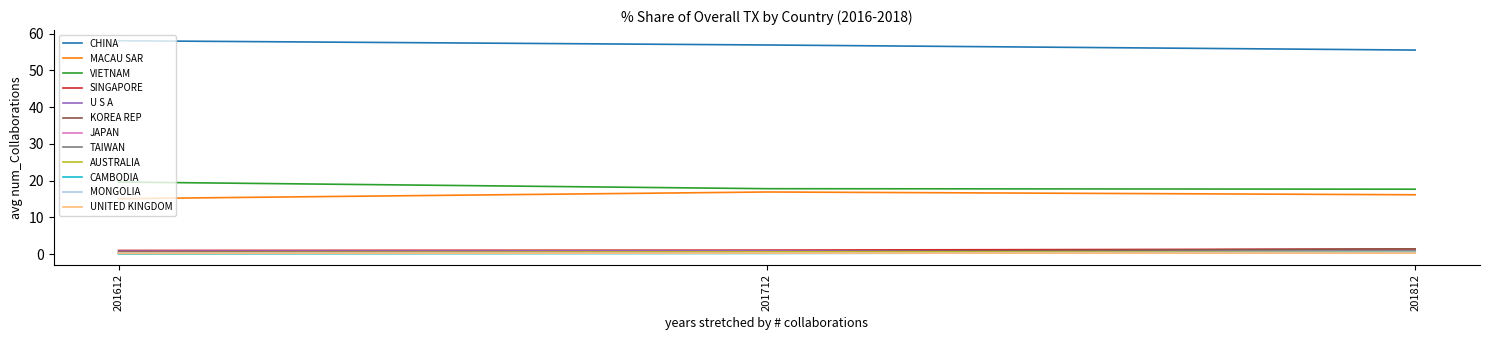

Which series has the largest total across all categories?

CHINA